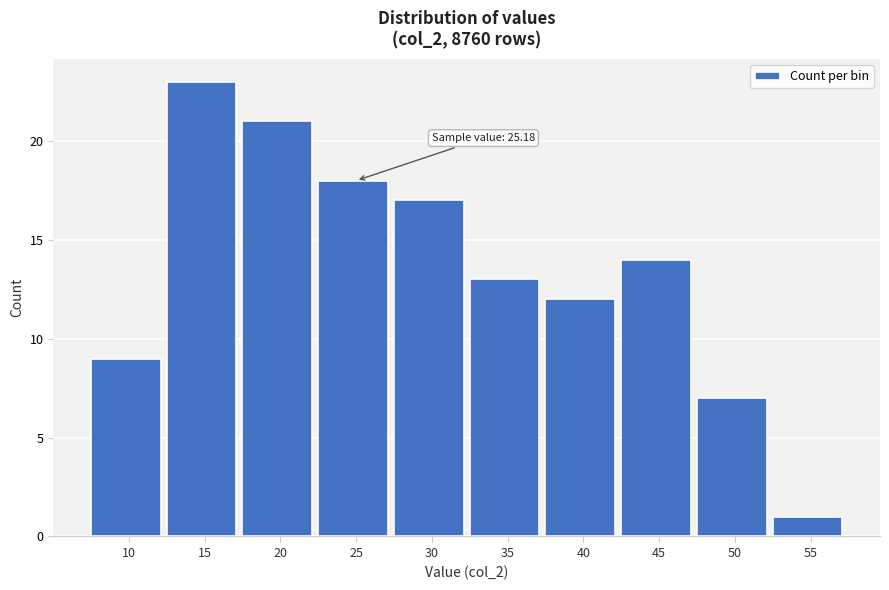

Reading right to left, extract all data points from this chart.

55=1	50=7	45=14	40=12	35=13	30=17	25=18	20=21	15=23	10=9